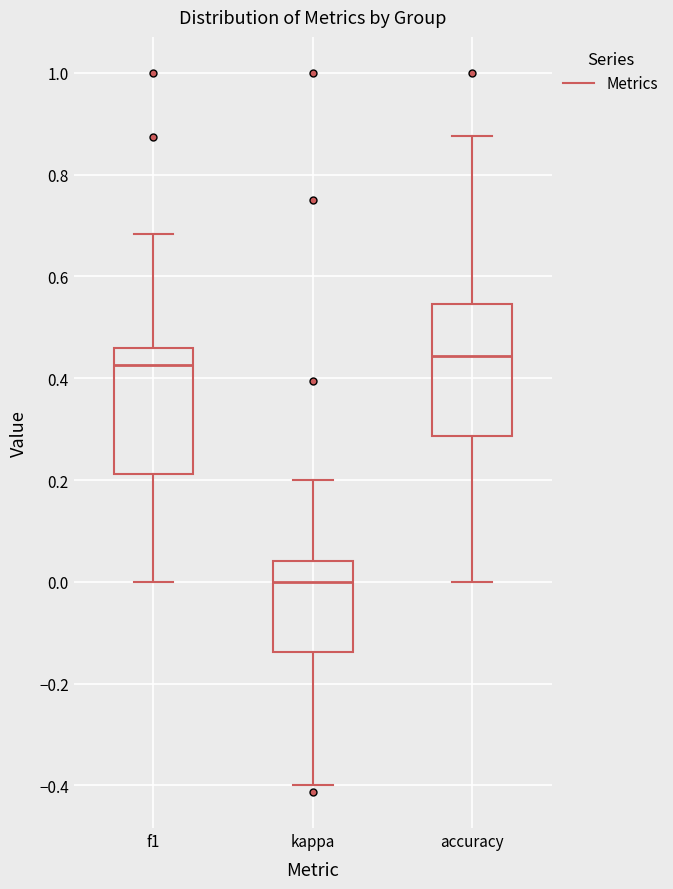

Reading left to right, transcribe this box plot: for each box, give where its median line is, the range the box spans, and where its two whiskers end, as read against the y-axis. The values are not printed on the chart, so give them approximately, as read against the axis.

f1: median 0.42, box 0.22 to 0.46, whiskers 0.00 to 0.68
kappa: median 0.00, box -0.14 to 0.04, whiskers -0.40 to 0.20
accuracy: median 0.44, box 0.28 to 0.54, whiskers 0.00 to 0.88